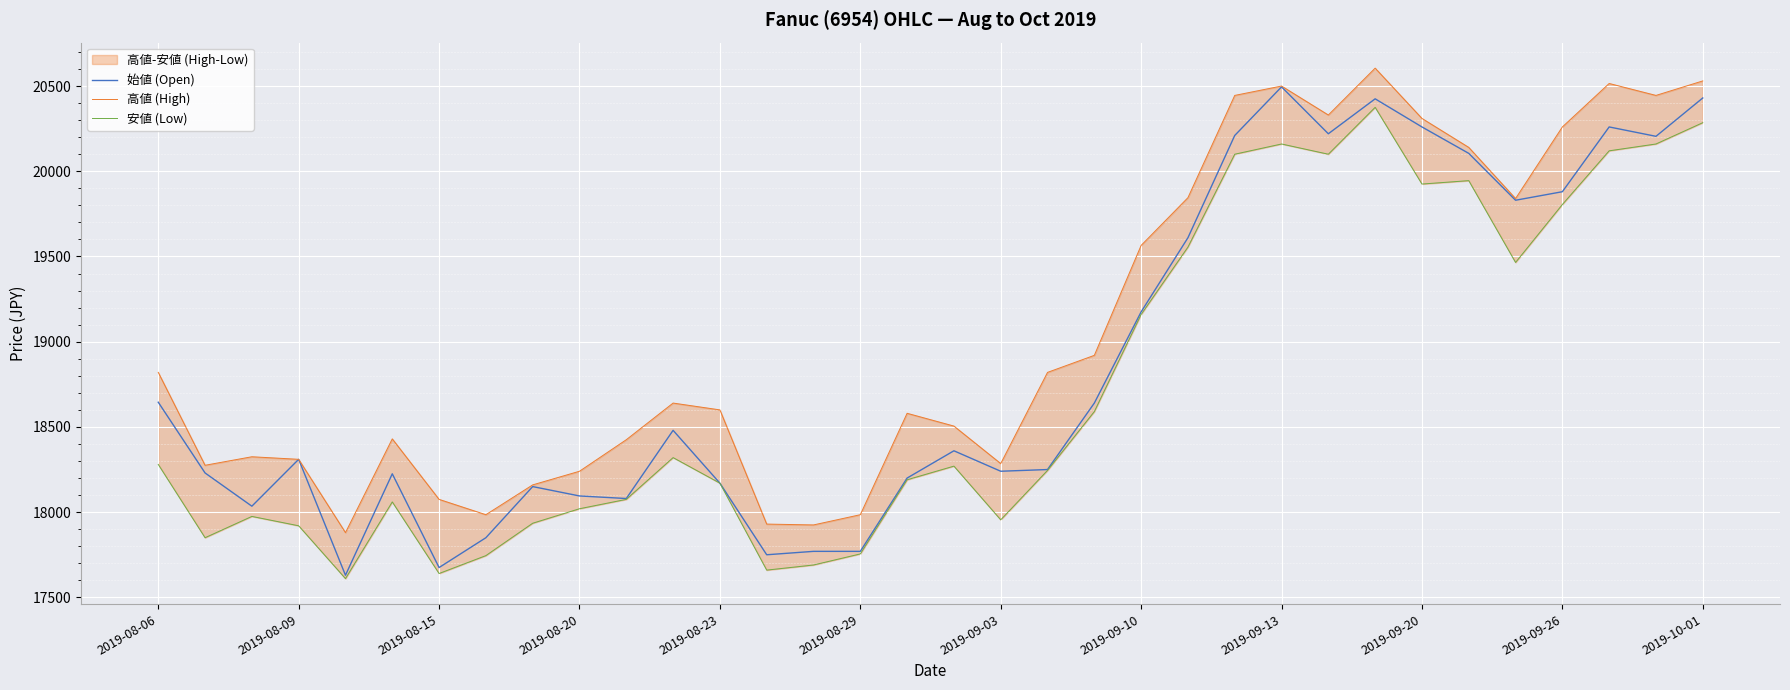

What is the difference between the second highest and minimum values in the 始値 (Open) series?

2800